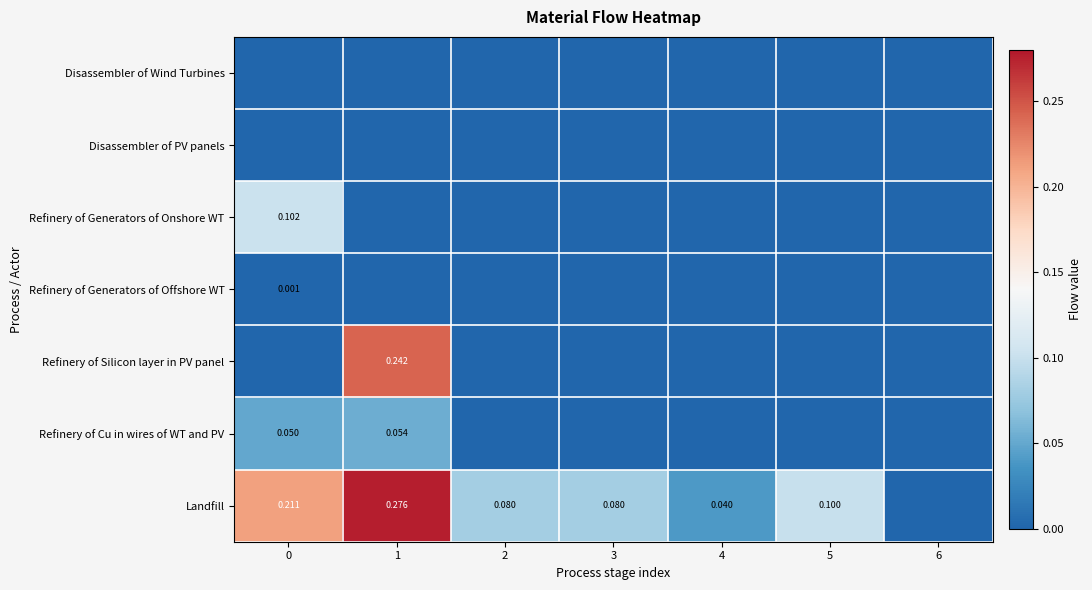

List the series in order of their peak value, highest first.

Landfill, Refinery of Silicon layer in PV panel, Refinery of Generators of Onshore WT, Refinery of Cu in wires of WT and PV, Refinery of Generators of Offshore WT, Disassembler of Wind Turbines, Disassembler of PV panels